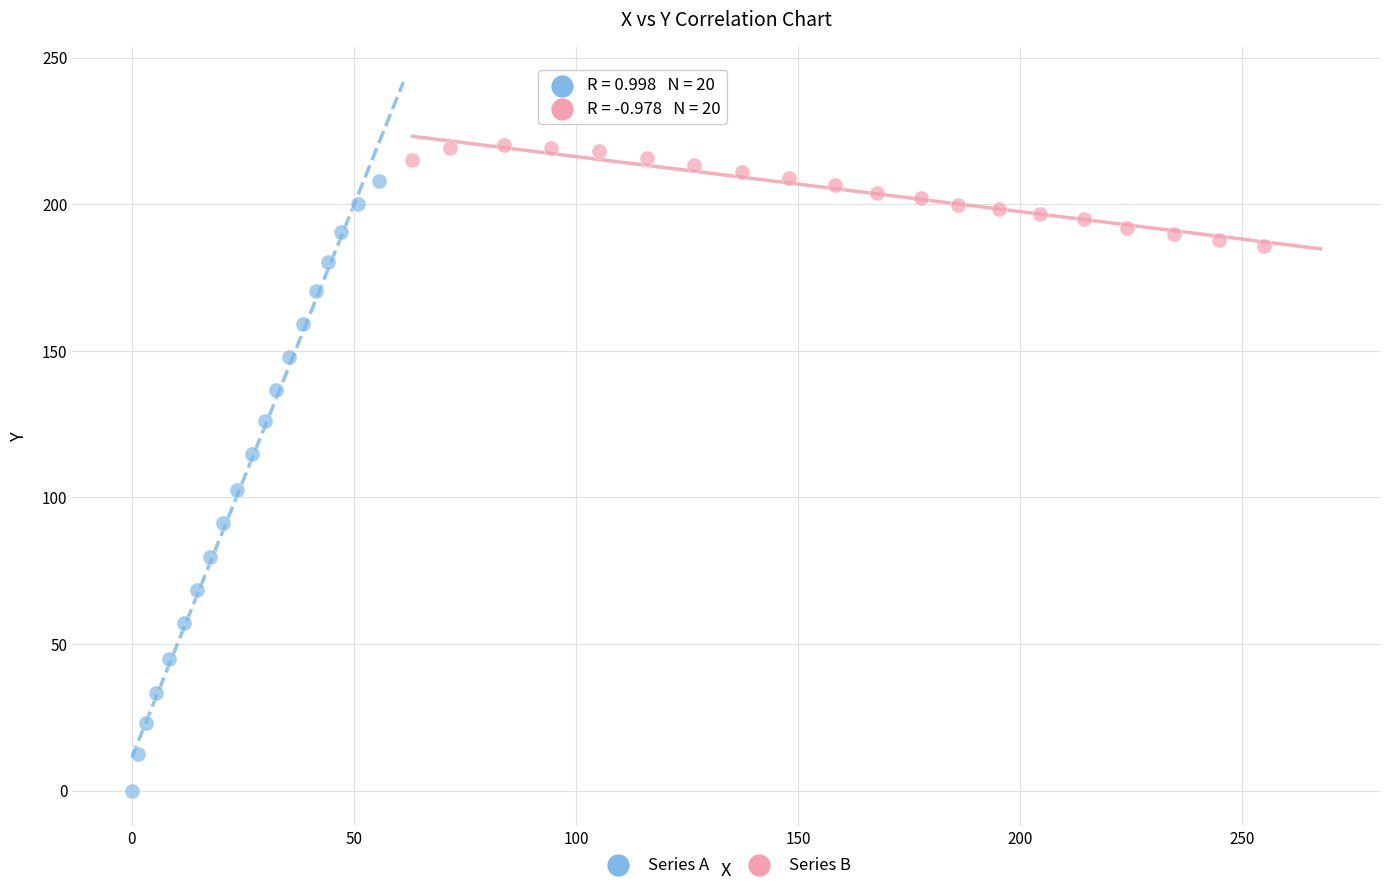

Which series contains the highest Y value?

Series B